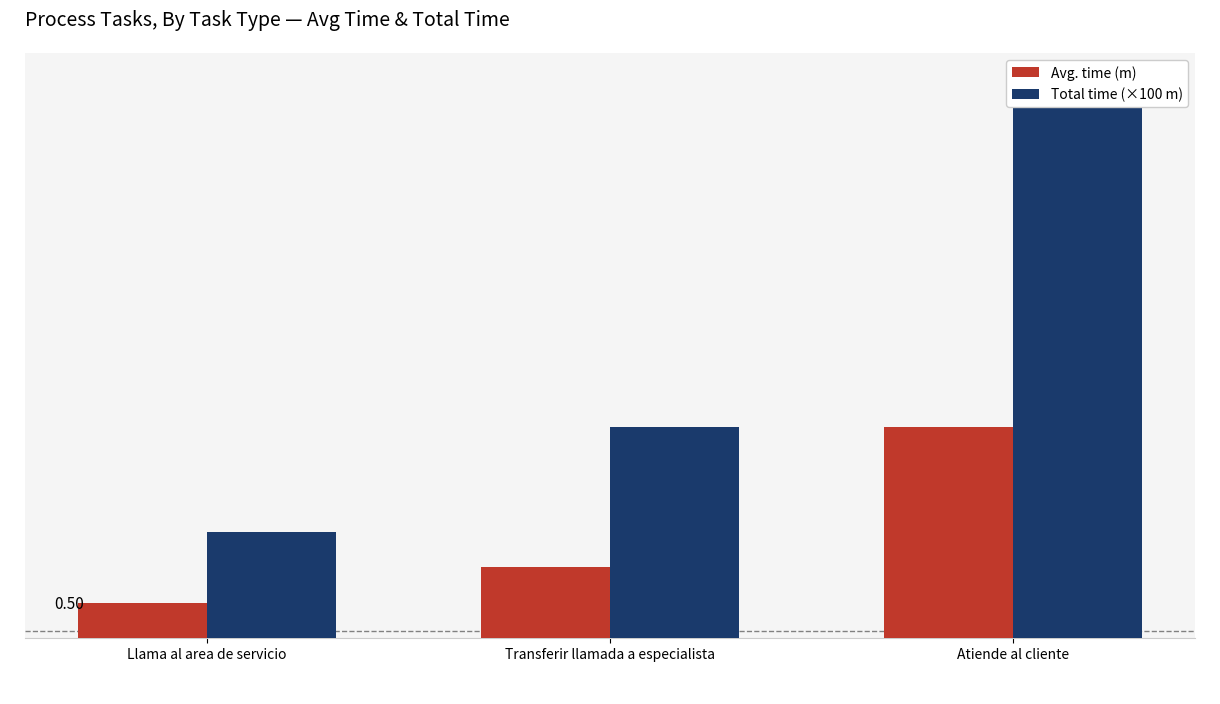

Rank the series at Llama al area de servicio from lowest to highest value.

Avg. time (m), Total time (×100 m)